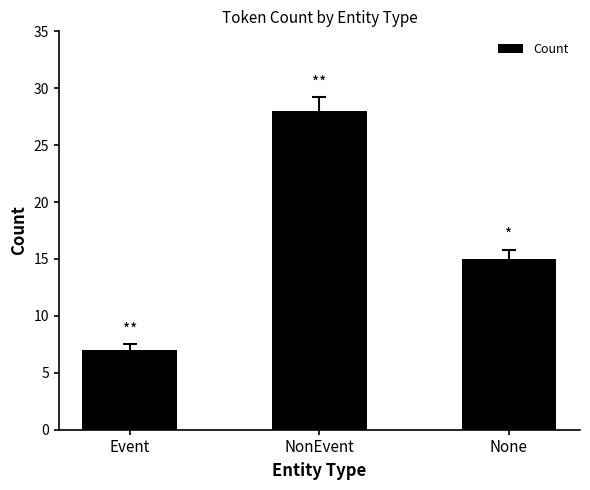

Does the chart contain stacked bars?

No